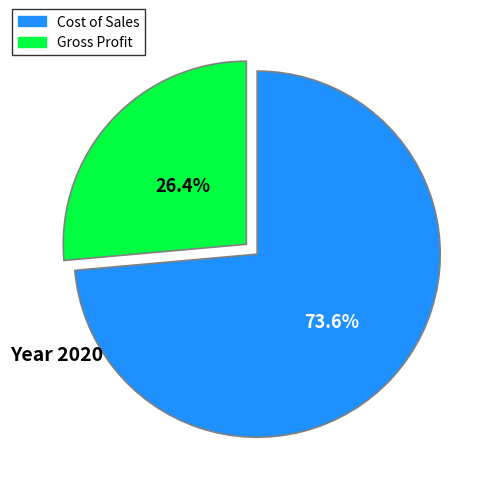

What portion of the pie excludes Cost of Sales?

26.4%